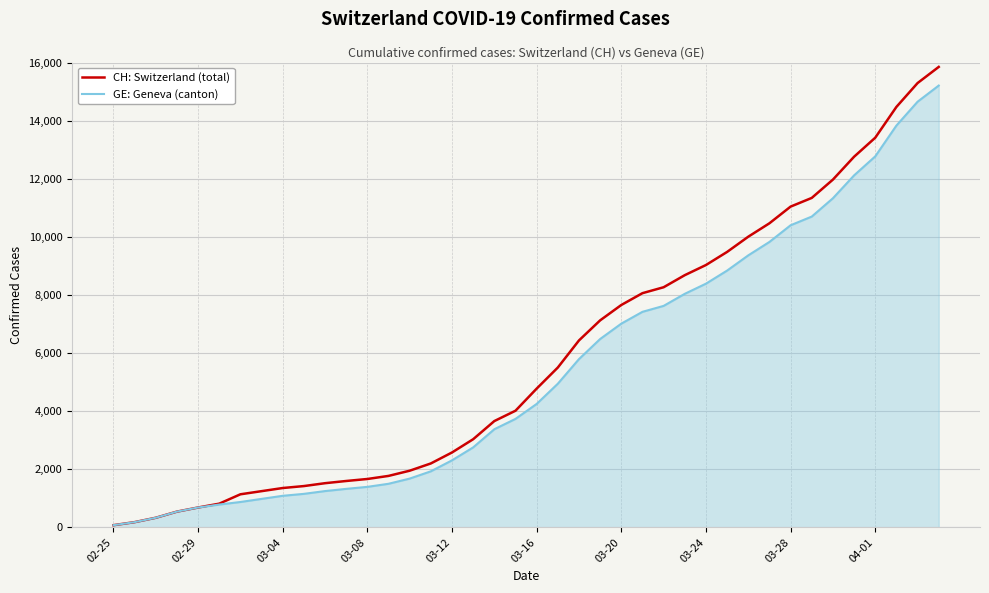

What is the highest value of the CH: Switzerland (total) series?

15850